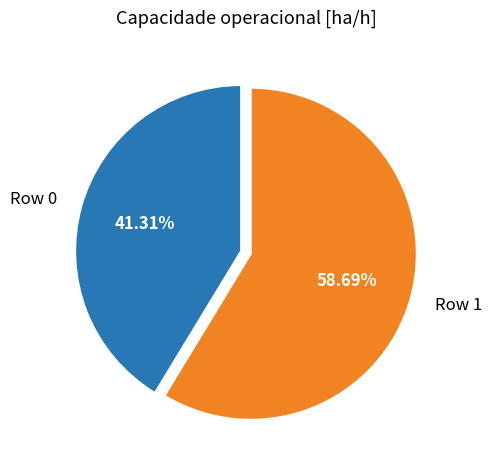

Count the number of slices in the pie.

2